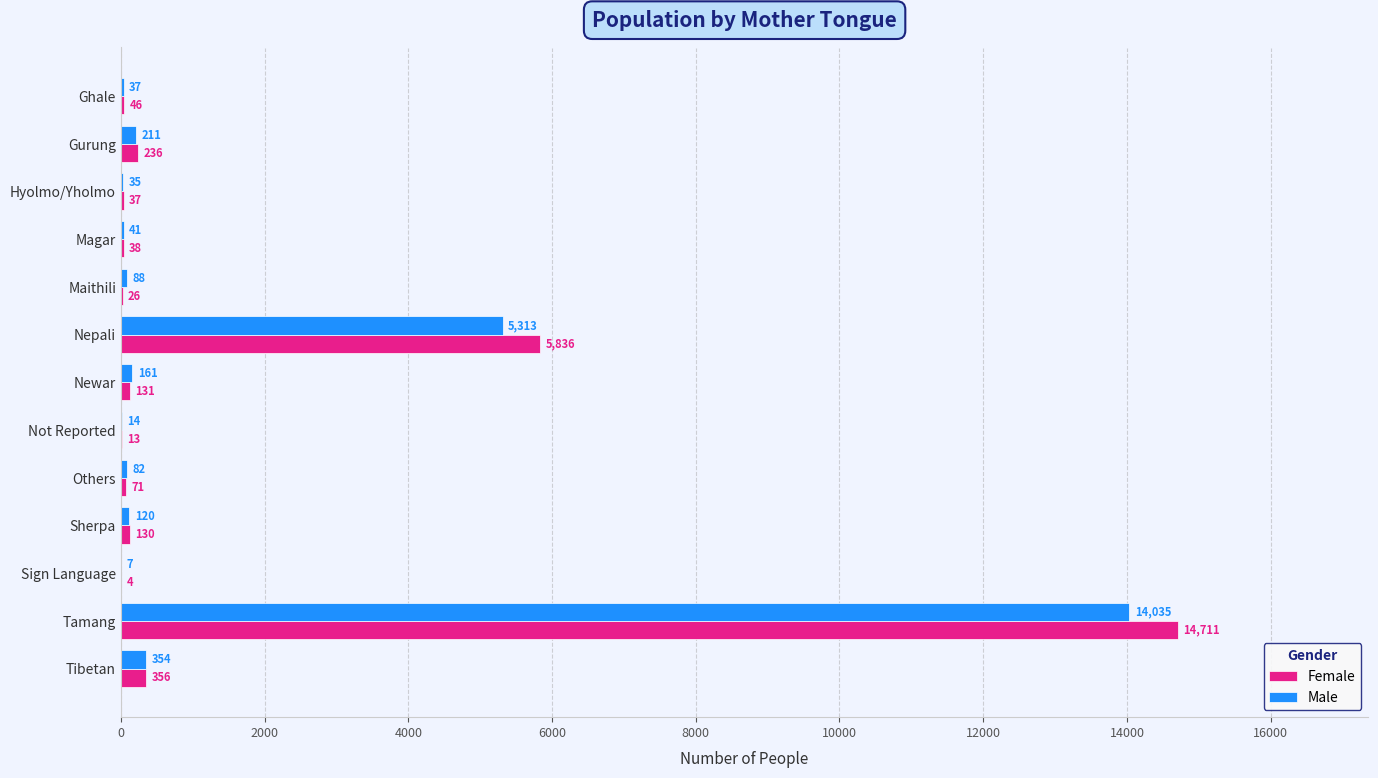

What is the total value across all series at Nepali?

11149